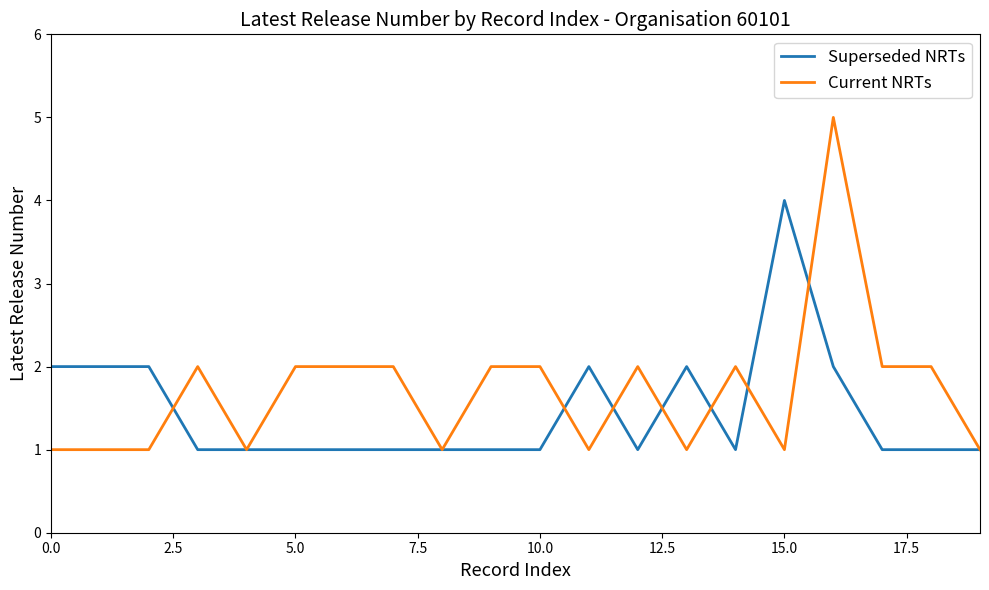

Reading left to right, extract all data points from this chart.

Superseded NRTs: 2	2	2	1	1	1	1	1	1	1	1	2	1	2	1	4	2	1	1	1
Current NRTs: 1	1	1	2	1	2	2	2	1	2	2	1	2	1	2	1	5	2	2	1